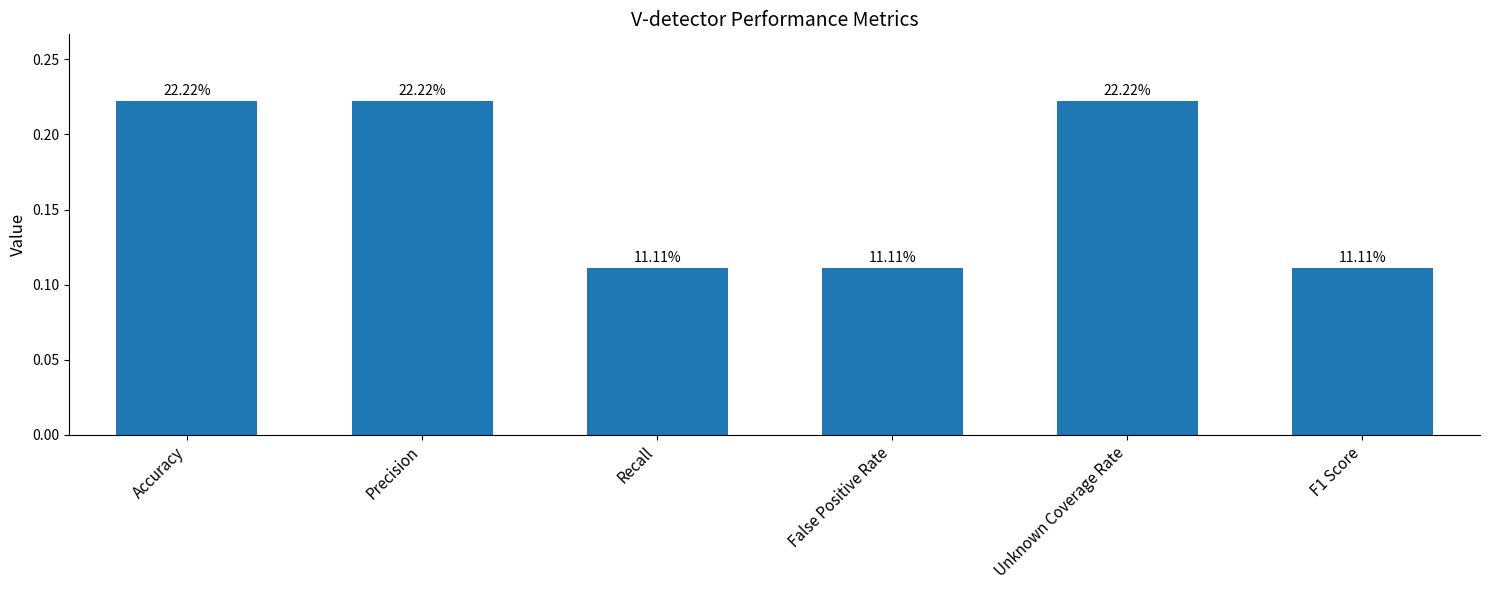

True or false: the data shows 0.2 at Unknown Coverage Rate.

True